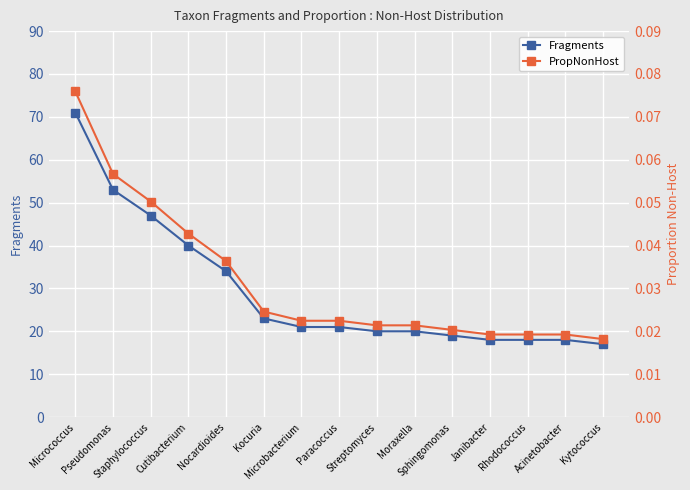

At which category does the chart reach its minimum across all series?

Kytococcus